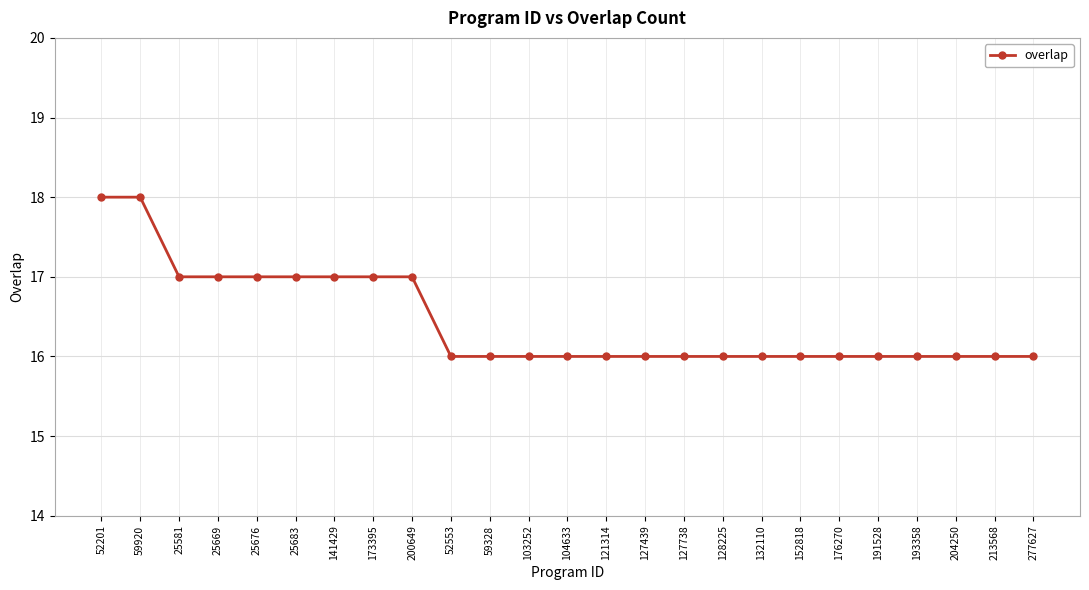

What value does the data have at 59328?

16